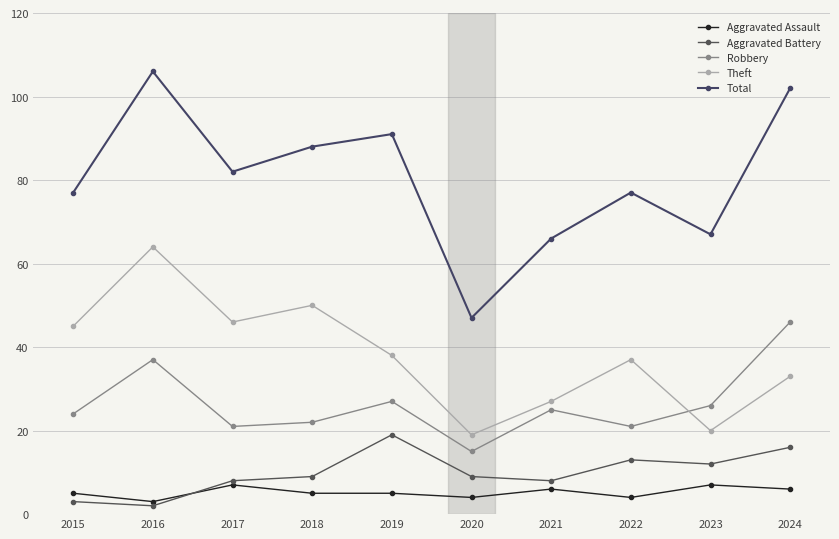

Is this an area chart (filled region under the line)?

No